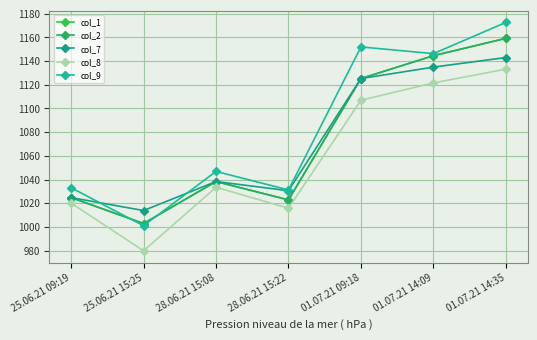

What is the highest value of the col_2 series?

1159.2